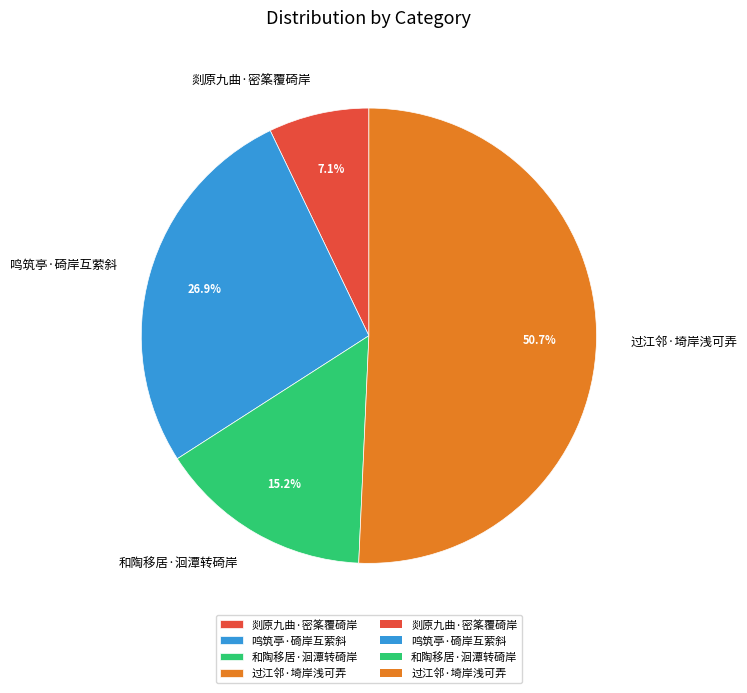

Which slice represents more than half of the pie?

过江邻·埼岸浅可弄